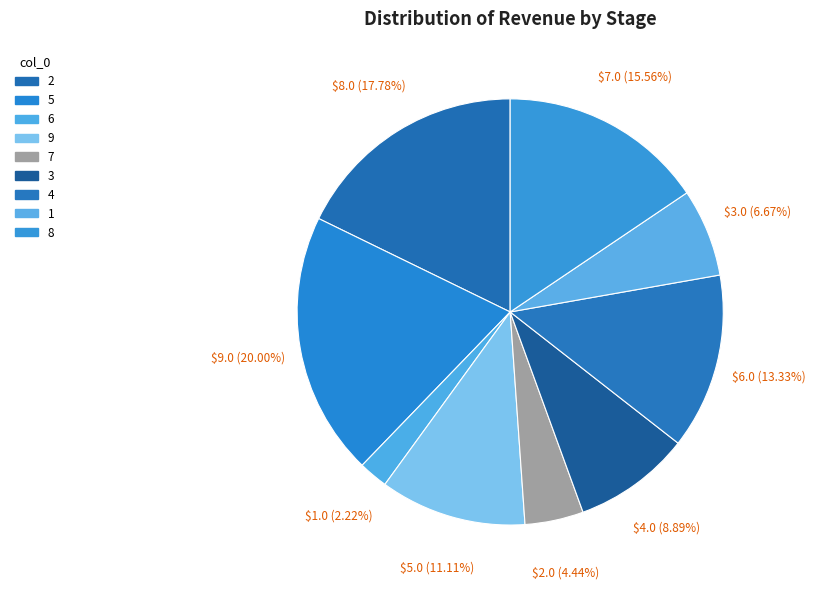

Count the number of slices in the pie.

9